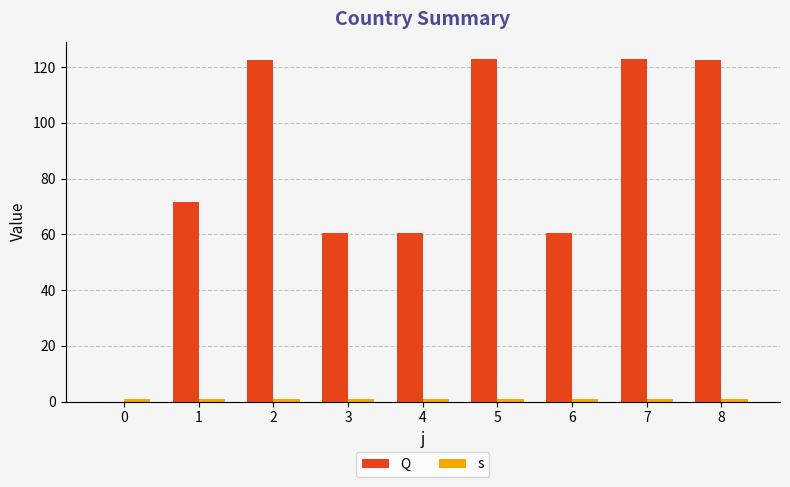

Rank the series by their maximum value, from lowest to highest.

s, Q